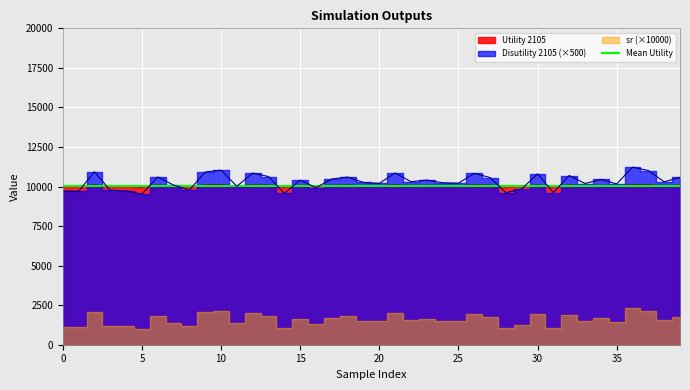

Which label corresponds to the smallest value in the chart?

5